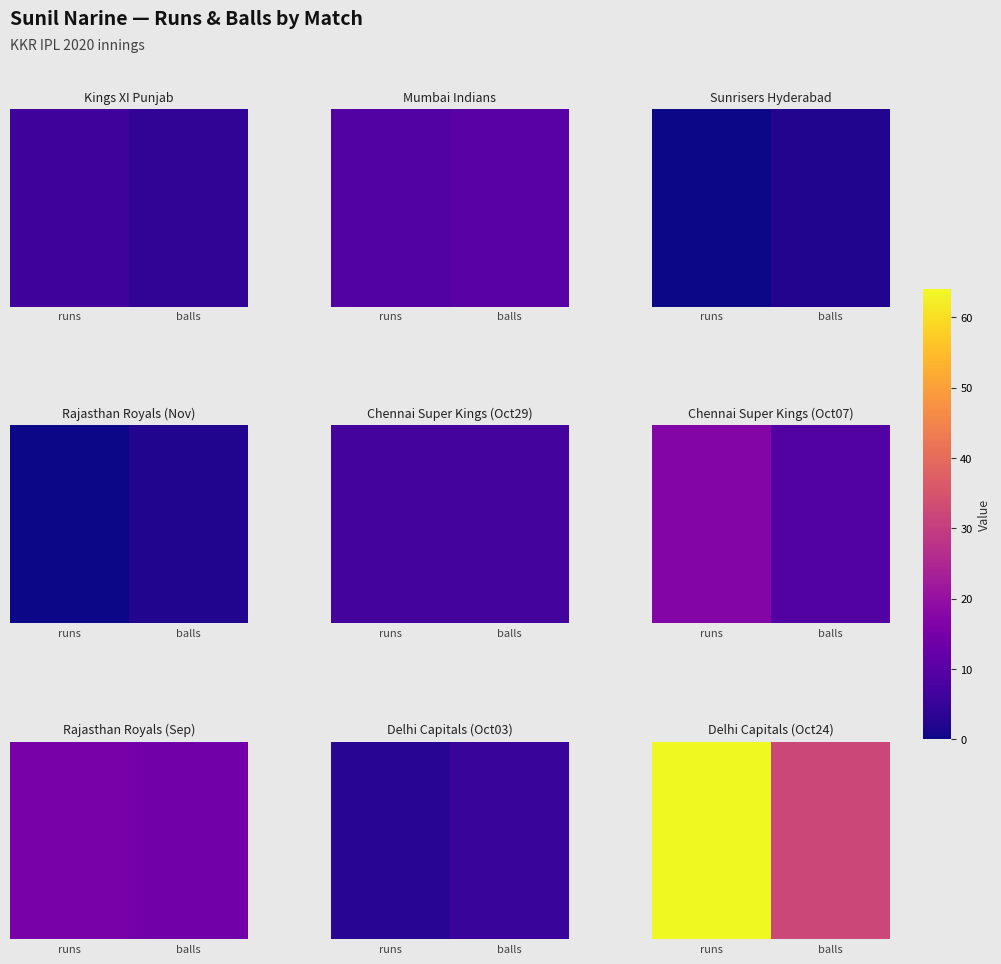

How many values are between 32 and 64?

2